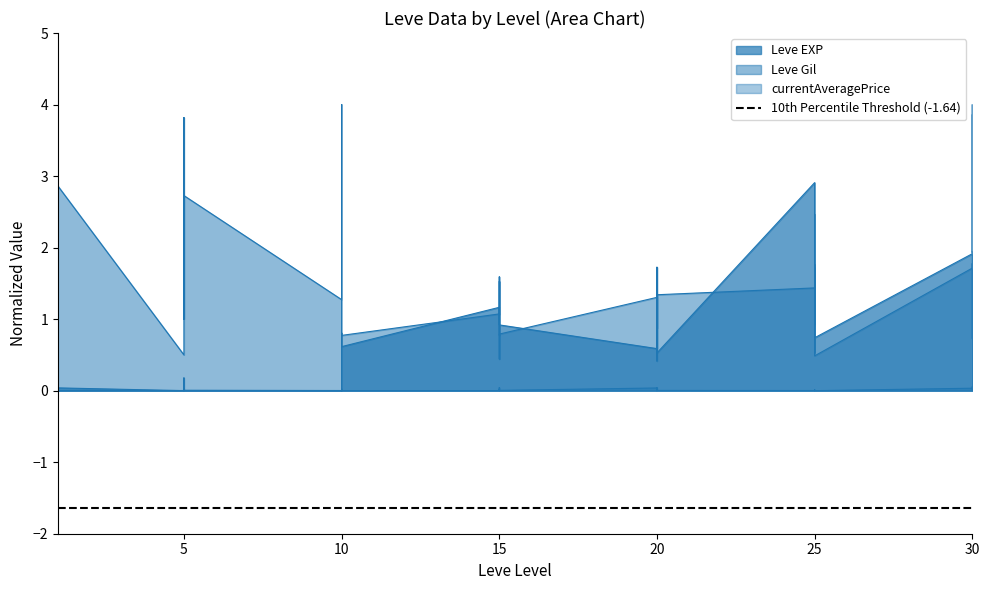

Which series changed the most between 10 and 25?

Leve Gil